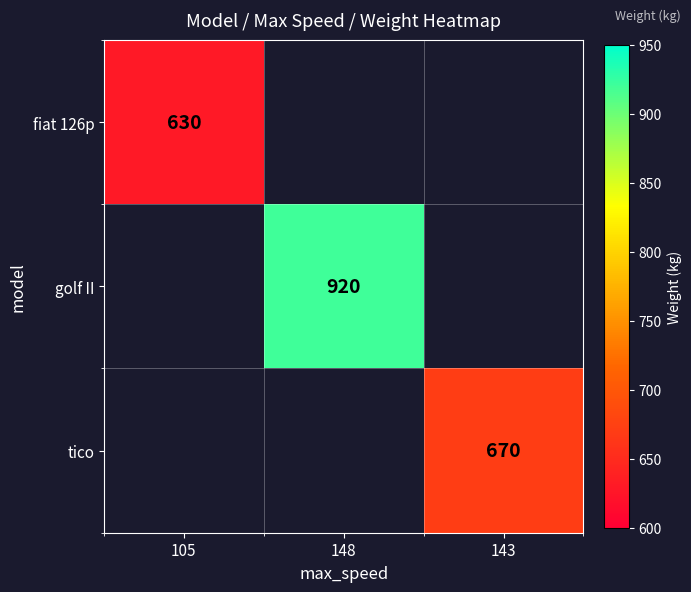

Count the number of data series in this chart.

3